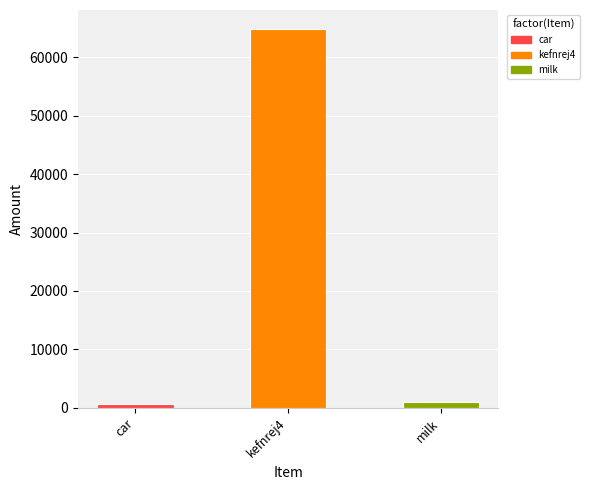

True or false: the data shows 600 at car.

True